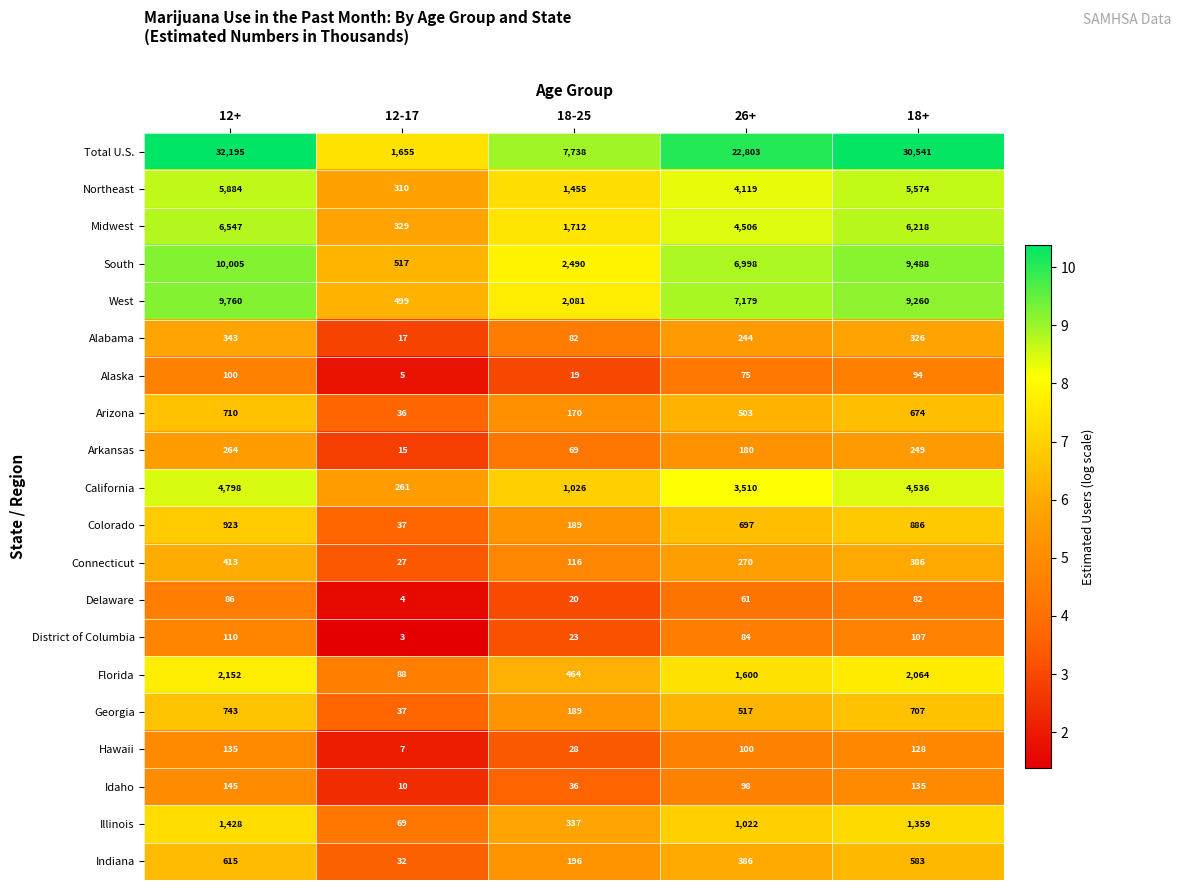

True or false: West has a value of 2081 at 18-25.

True